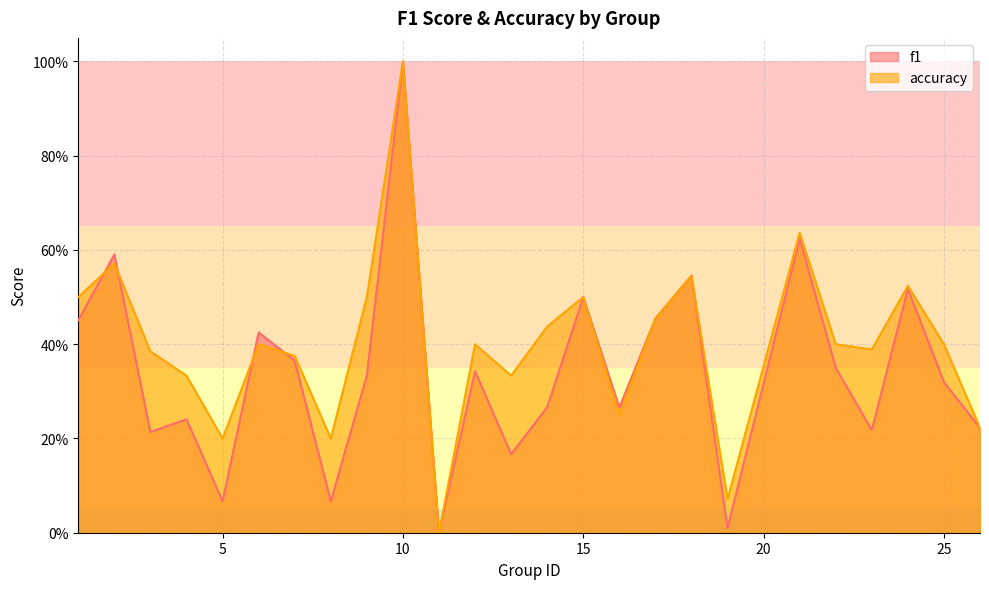

What is the maximum value for f1?

1.0